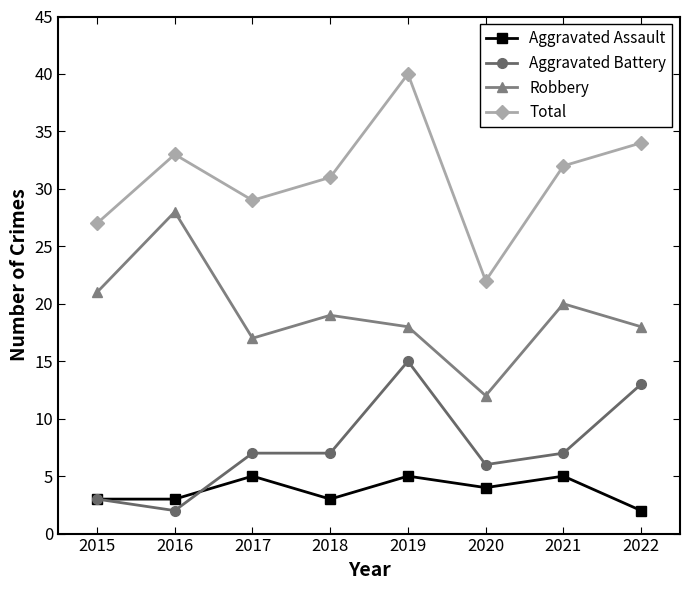

True or false: Aggravated Assault and Robbery cross at least once.

False